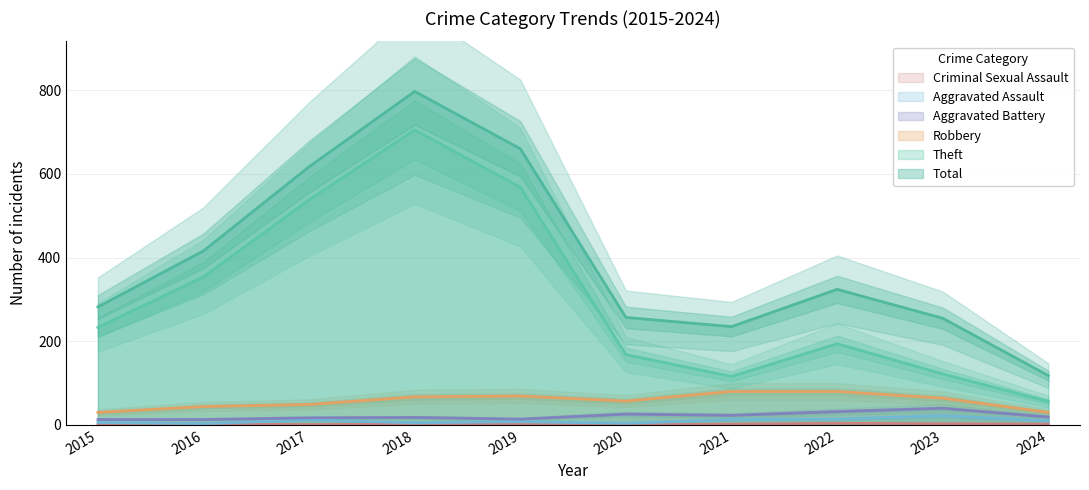

The value of Aggravated Assault at 2020 is 4. True or false?

True